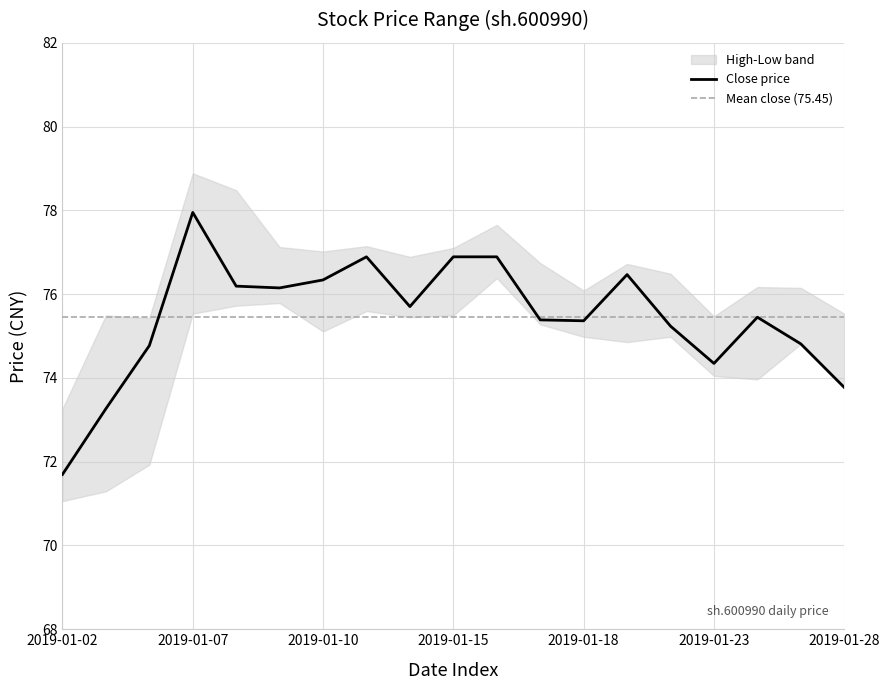

Reading left to right, extract all data points from this chart.

high: 73.3	75.5	75.4	78.9	78.5	77.1	77.0	77.1	76.9	77.1	77.7	76.7	76.1	76.7	76.5	75.5	76.2	76.1	75.5
low: 71.1	71.3	71.9	75.5	75.7	75.8	75.1	75.6	75.4	75.5	76.4	75.3	75.0	74.9	75.0	74.0	74.0	74.8	73.8
close: 71.7	73.3	74.8	78.0	76.2	76.1	76.3	76.9	75.7	76.9	76.9	75.4	75.4	76.5	75.2	74.3	75.4	74.8	73.8